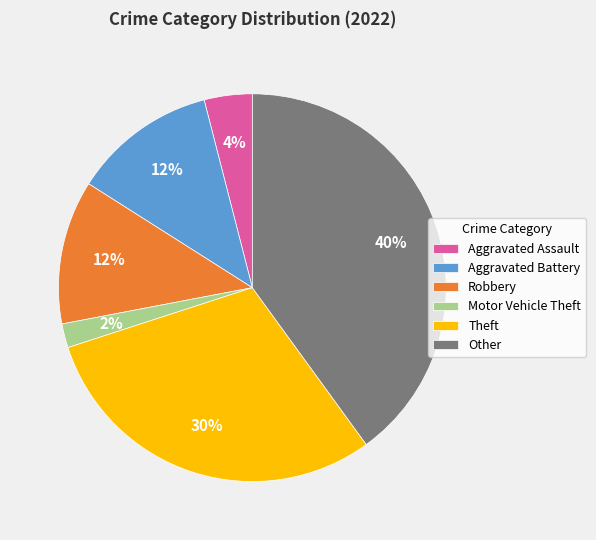

What is the smallest slice in the pie chart?

Motor Vehicle Theft